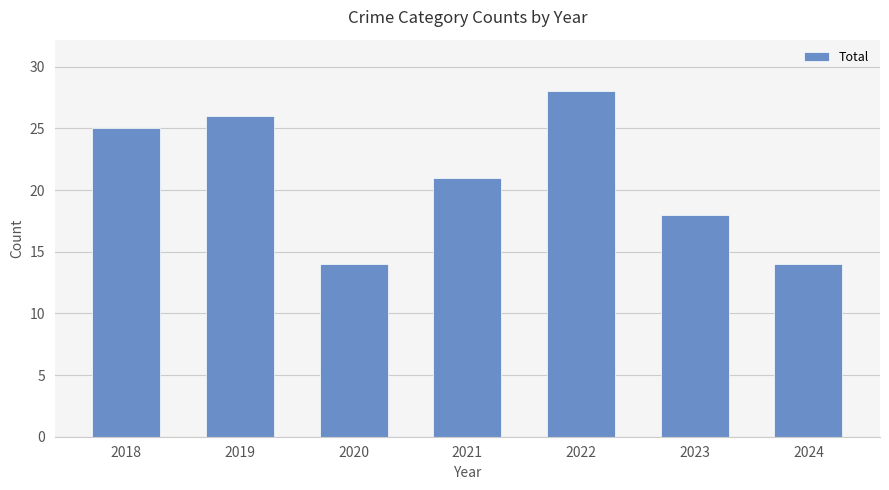

Reading right to left, list all the values displayed in this chart.

14	18	28	21	14	26	25